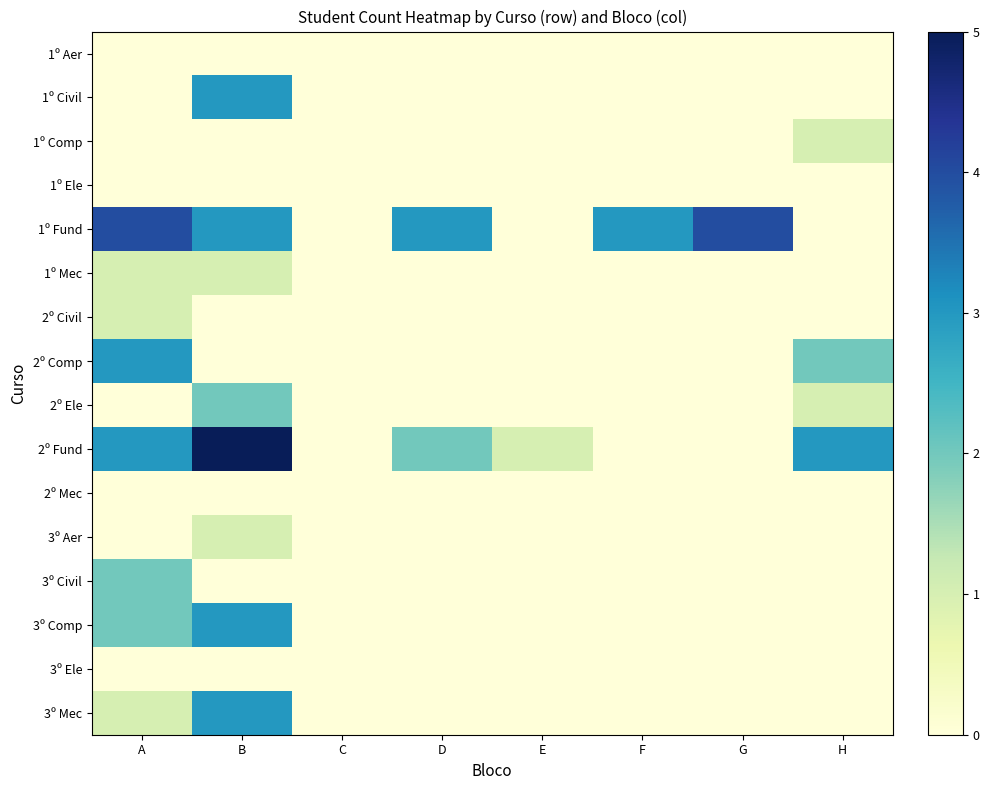

Between H and F, which is larger?

H